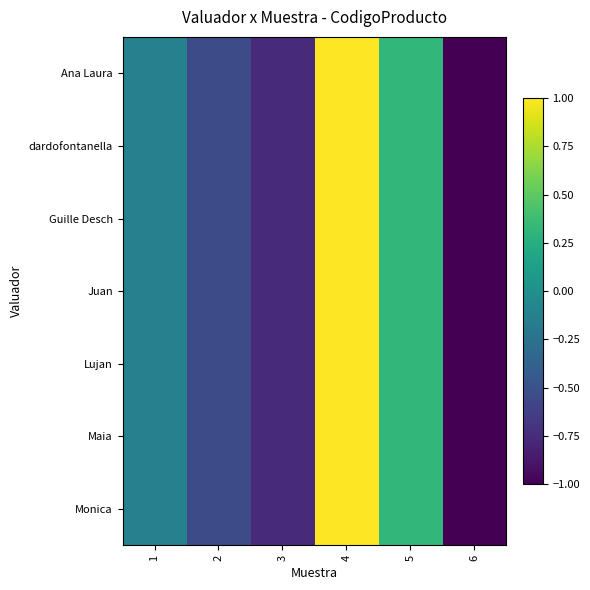

What is the maximum value shown in the chart?

1.0